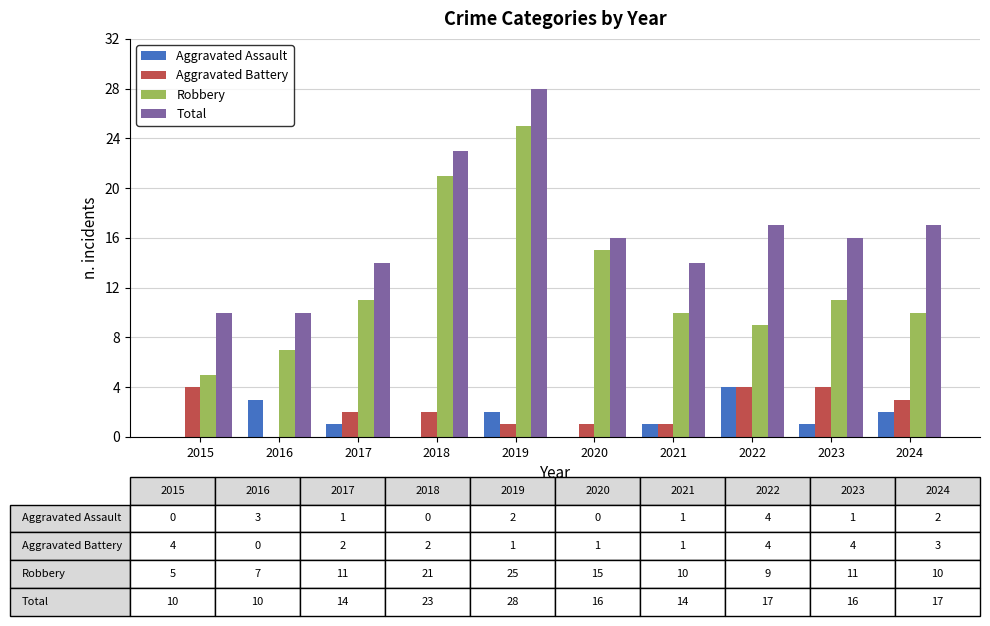

The value of Total at 2022 is 17. True or false?

True